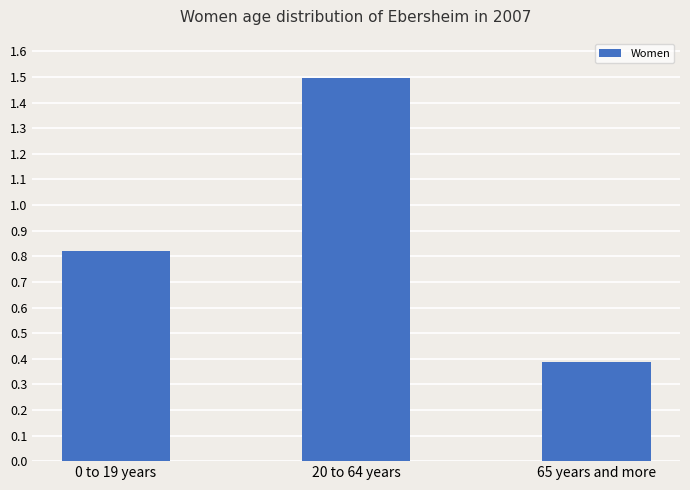

True or false: the data shows 0.5 at 0 to 19 years.

False